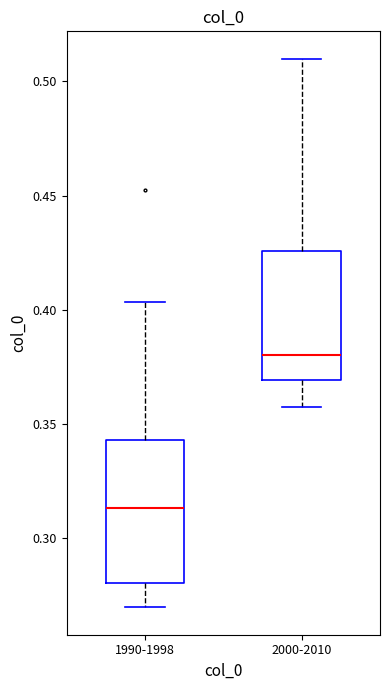

Comparing the boxes themselves (not the whiskers), which one is the tallest?

1990-1998